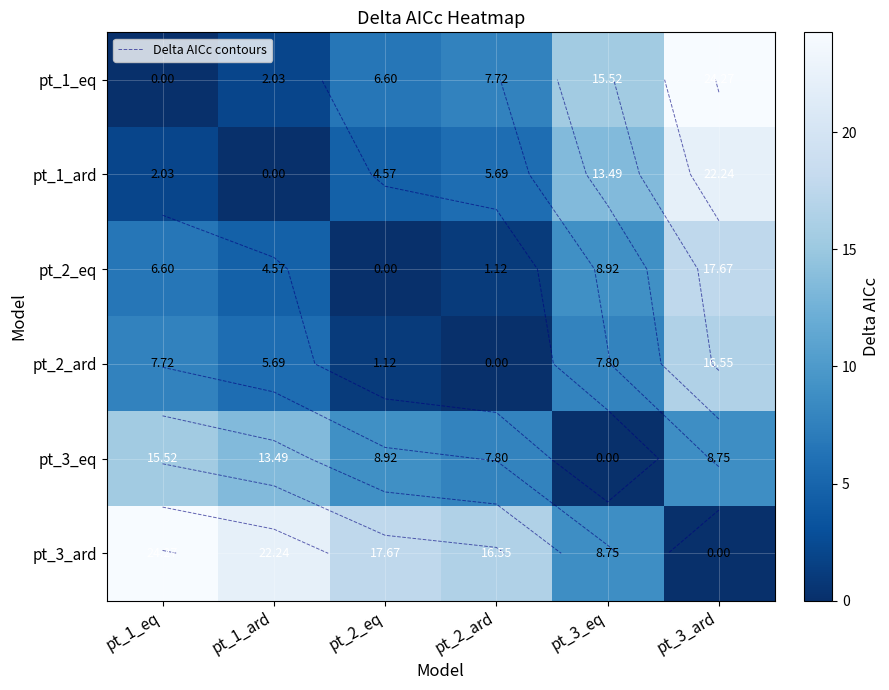

The value of pt_2_eq at pt_2_eq is -5.3. True or false?

False